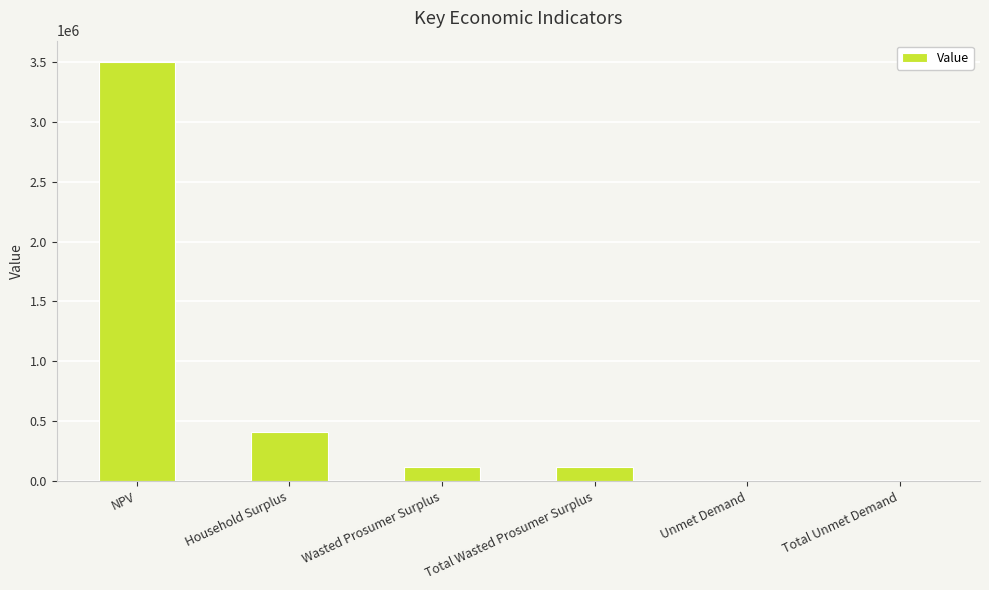

Which has a higher value, Wasted Prosumer Surplus or Total Unmet Demand?

Wasted Prosumer Surplus